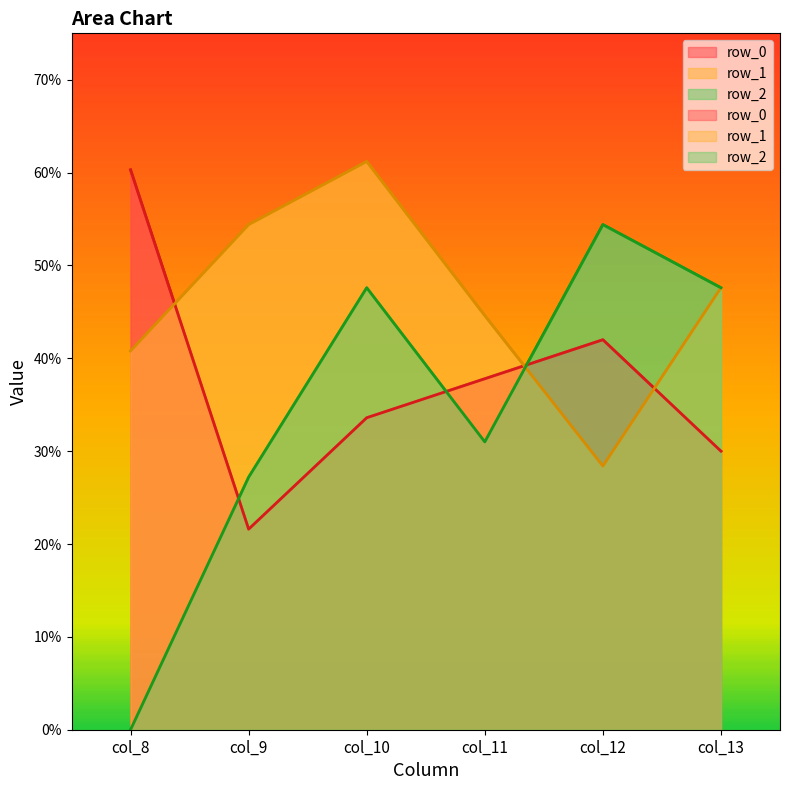

What is the value of the row_2 point at the 2nd from the left?

27.2